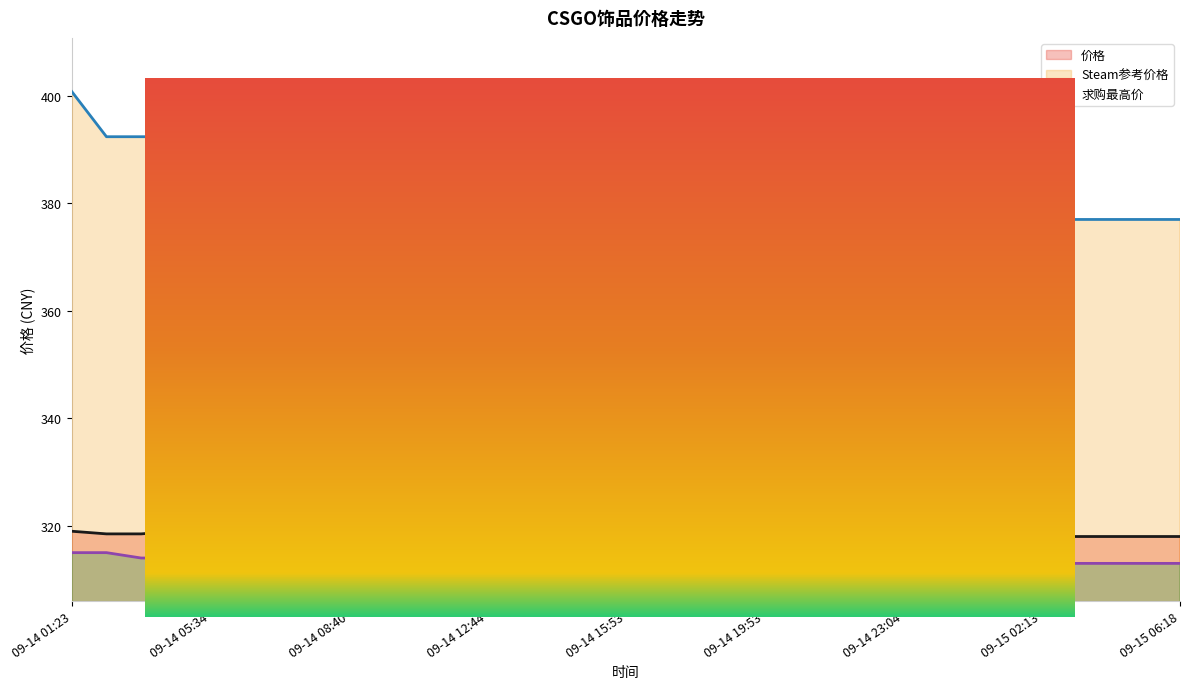

What are all the series names shown in the legend?

价格, Steam参考价格, 求购最高价